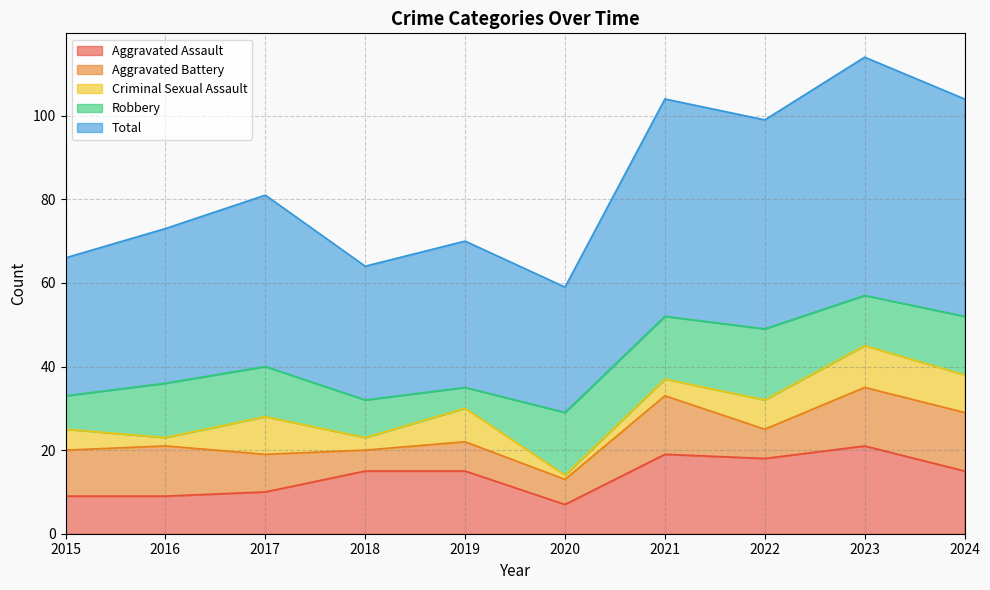

Where is Total nearest to the value 43?

2017